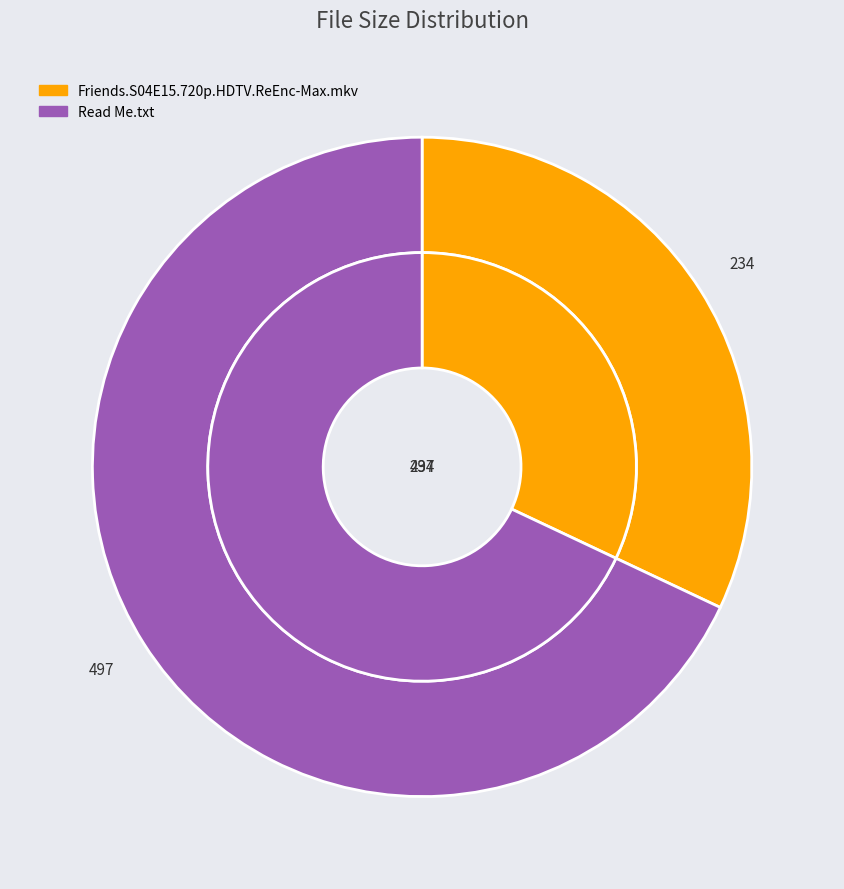

Which category has the smallest portion of the pie?

Friends.S04E15.720p.HDTV.ReEnc-Max.mkv